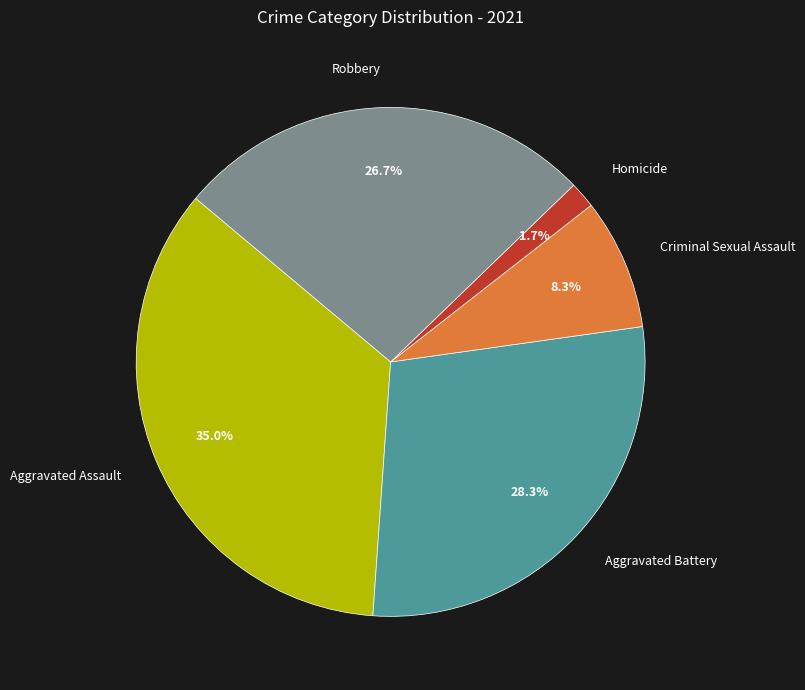

Rank the categories by value from lowest to highest.

Homicide, Criminal Sexual Assault, Robbery, Aggravated Battery, Aggravated Assault